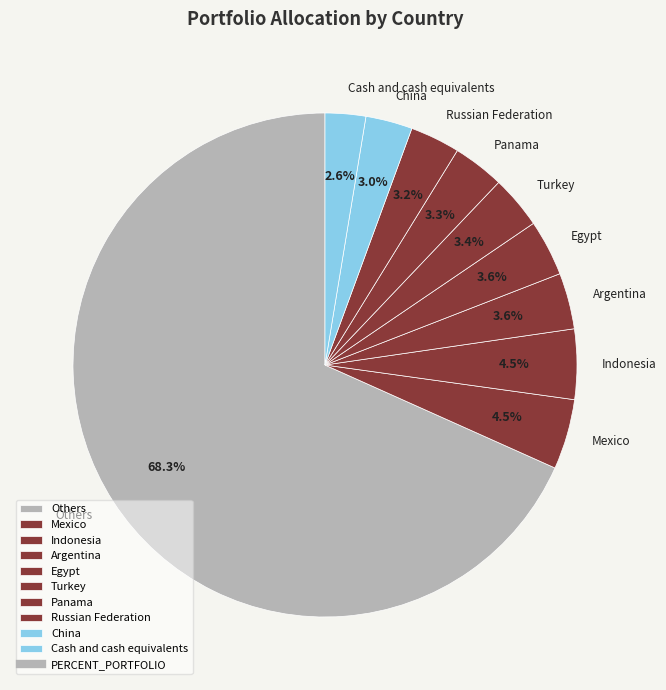

Approximately how many times larger is the value at China compared to Egypt?

0.8